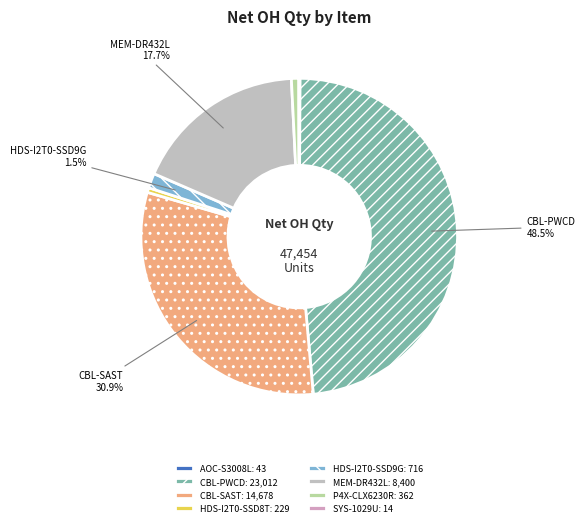

How many slices are in this pie chart?

8